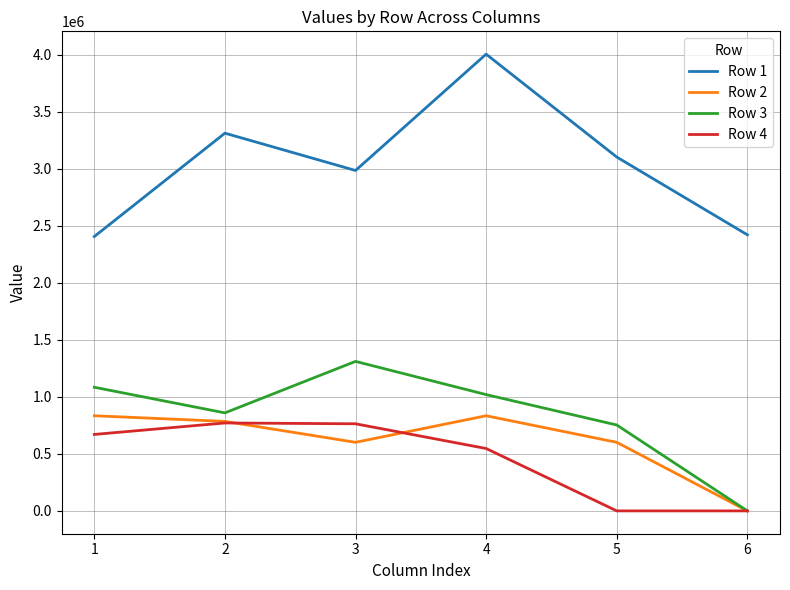

What is the highest value of the Row 2 series?

834664.0